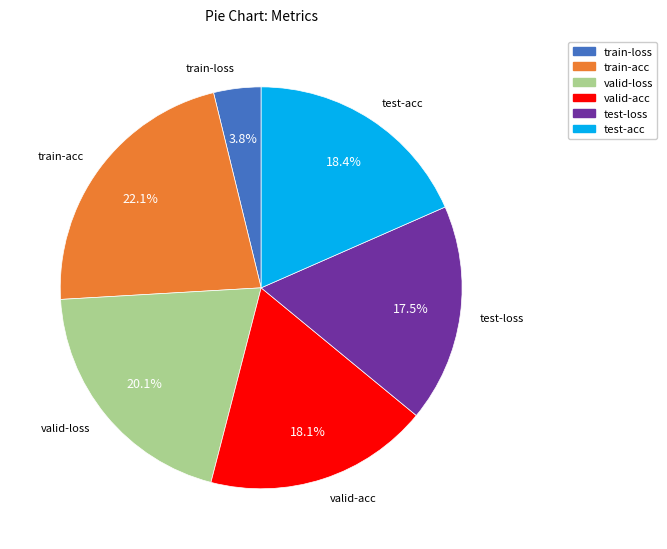

The valid-acc slice represents 9% of the pie. True or false?

False